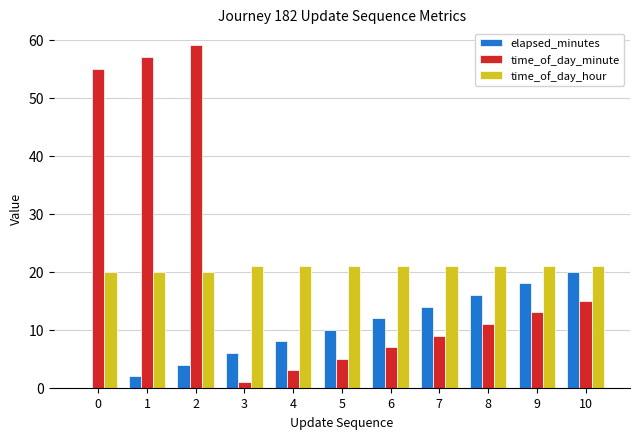

What is the difference between the elapsed_minutes values at 8 and 4?

8